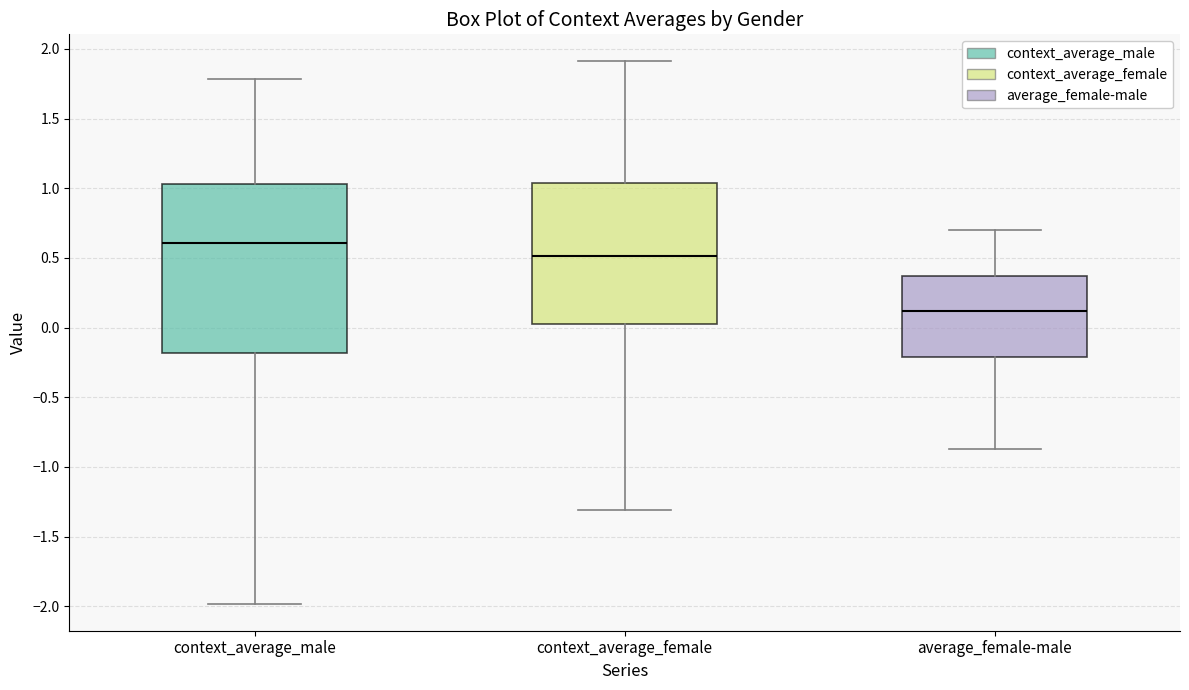

Which box is the tallest, from its lower edge to its upper edge?

context_average_male